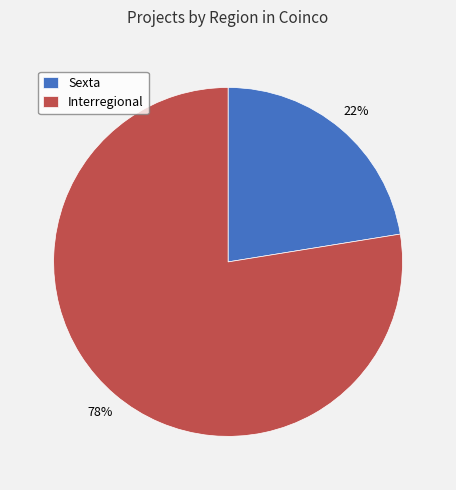

Which category has the smallest portion of the pie?

Sexta